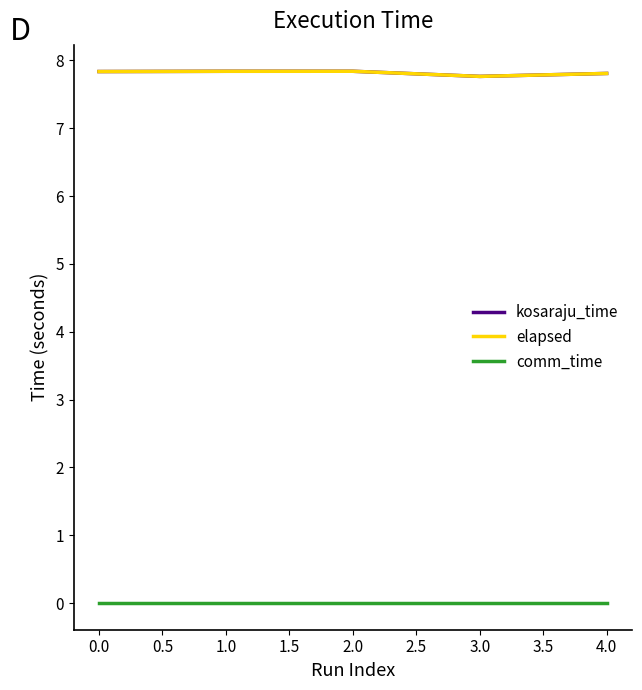

Does the chart display data point markers on the line(s)?

No